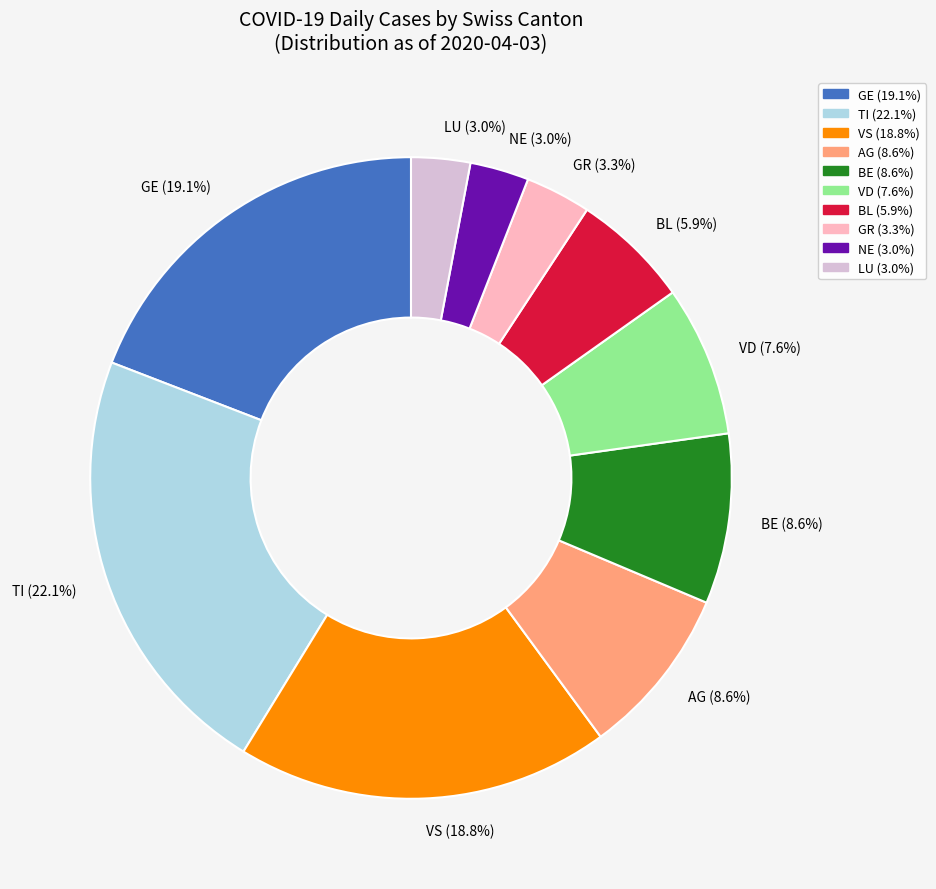

How many slices are in this pie chart?

10